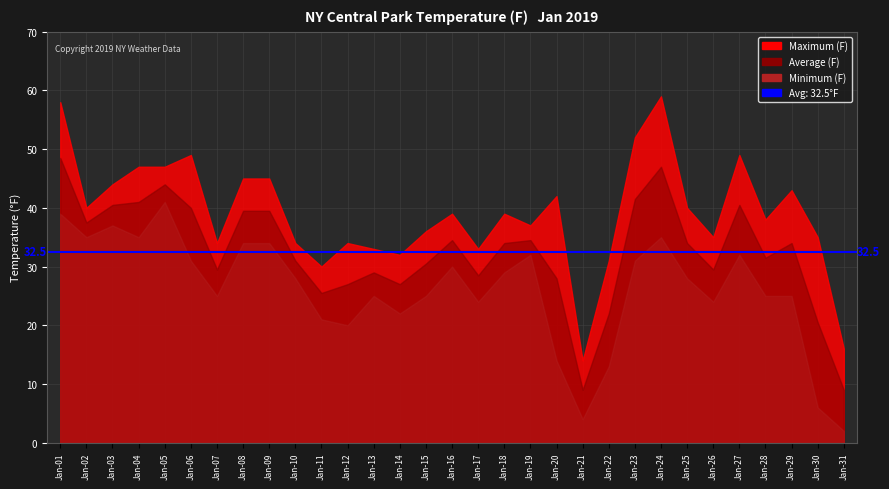

Is it true that Average (F) equals 45.0 at Jan-07?

False